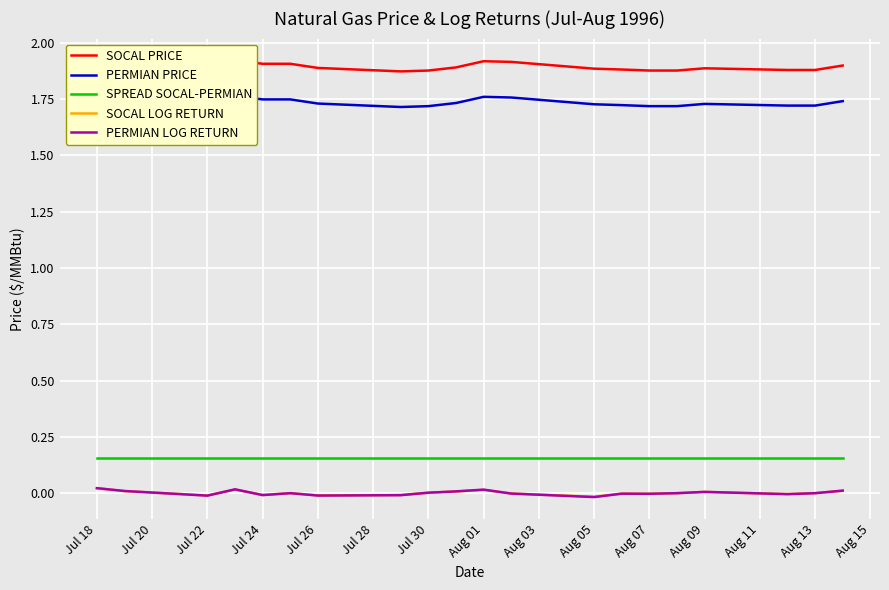

How many interior local peaks does the PERMIAN LOG RETURN series have?

5